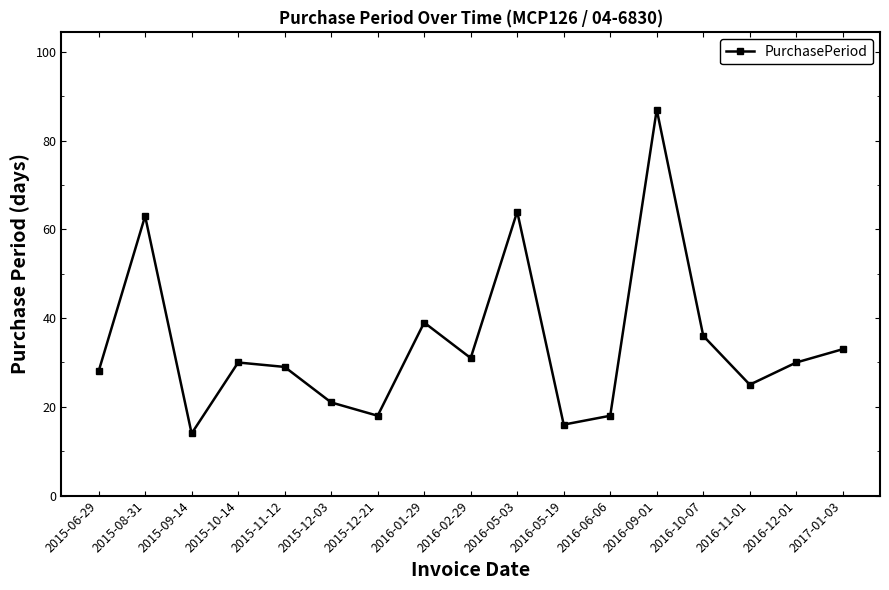

Reading left to right, extract all data points from this chart.

28	63	14	30	29	21	18	39	31	64	16	18	87	36	25	30	33